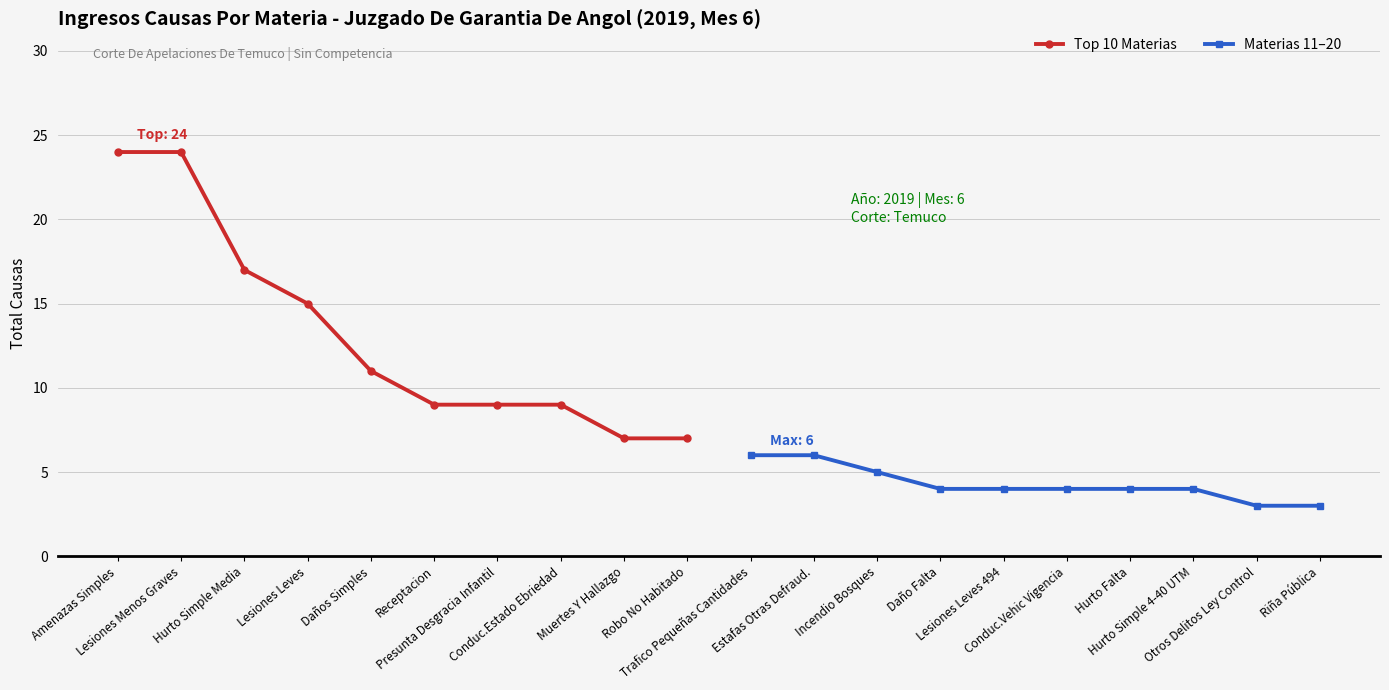

Where does the Materias 11–20 series first go above 4?

Trafico Pequeñas Cantidades